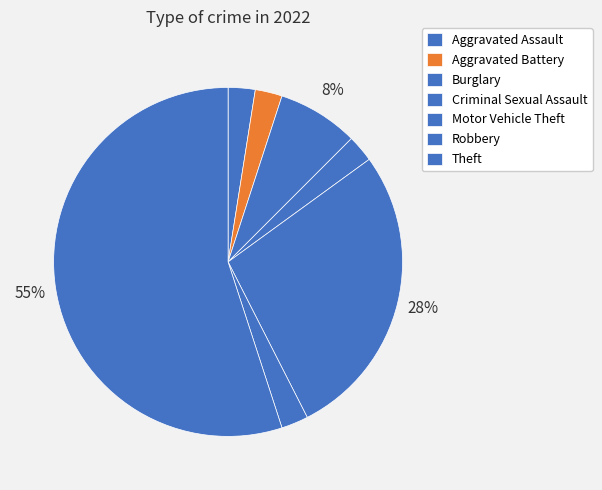

Which category accounts for the majority?

Theft